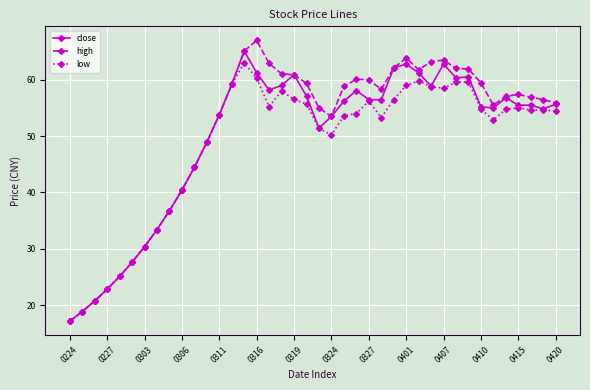

How many lines are shown in the chart?

3